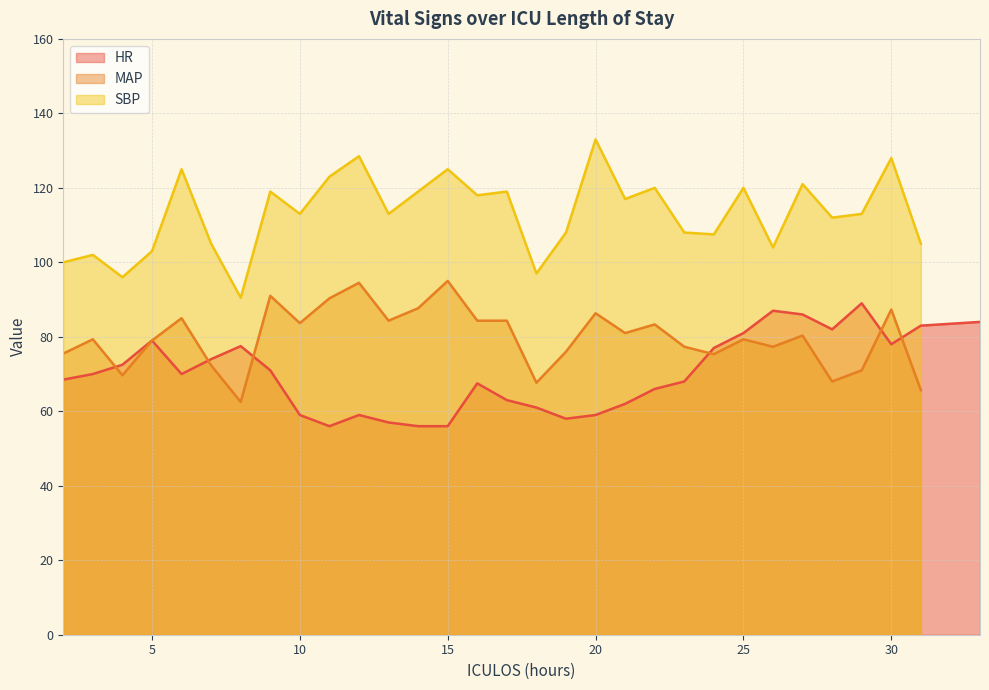

Which series has the largest range (max minus min)?

SBP